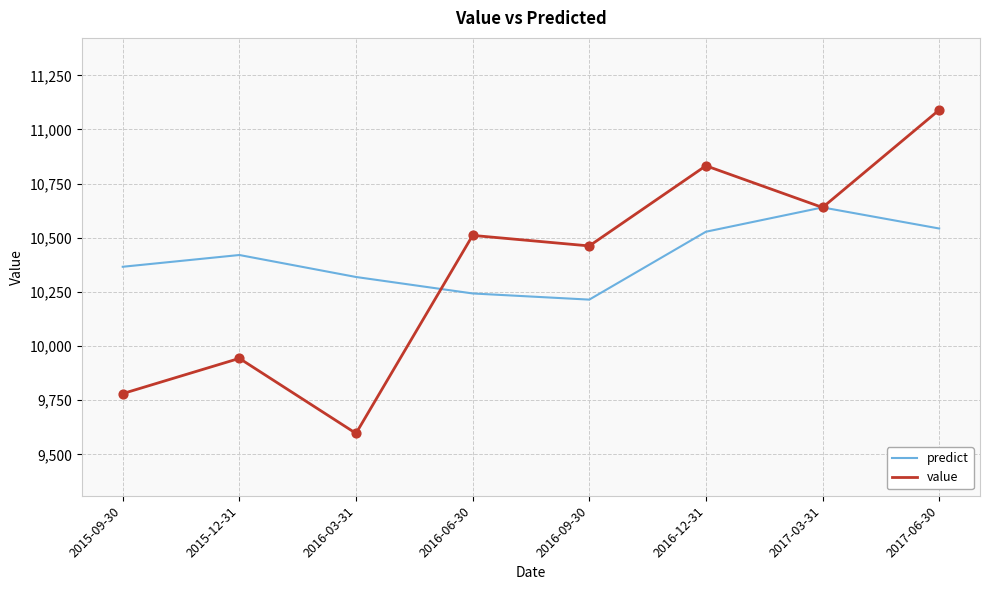

What is the total value across all series at 2015-12-31?

20363.9